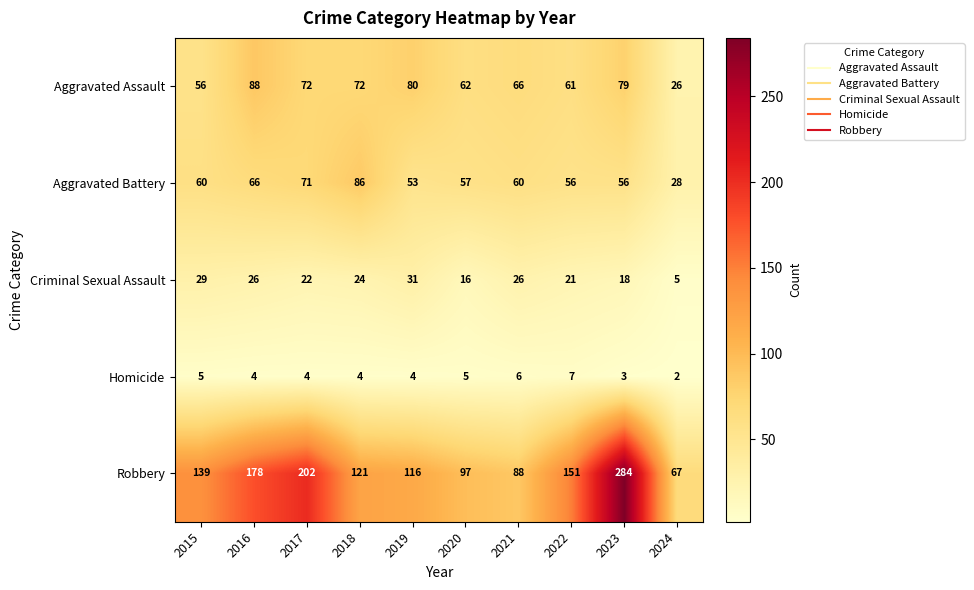

What value does the Robbery series have at 2023?

284